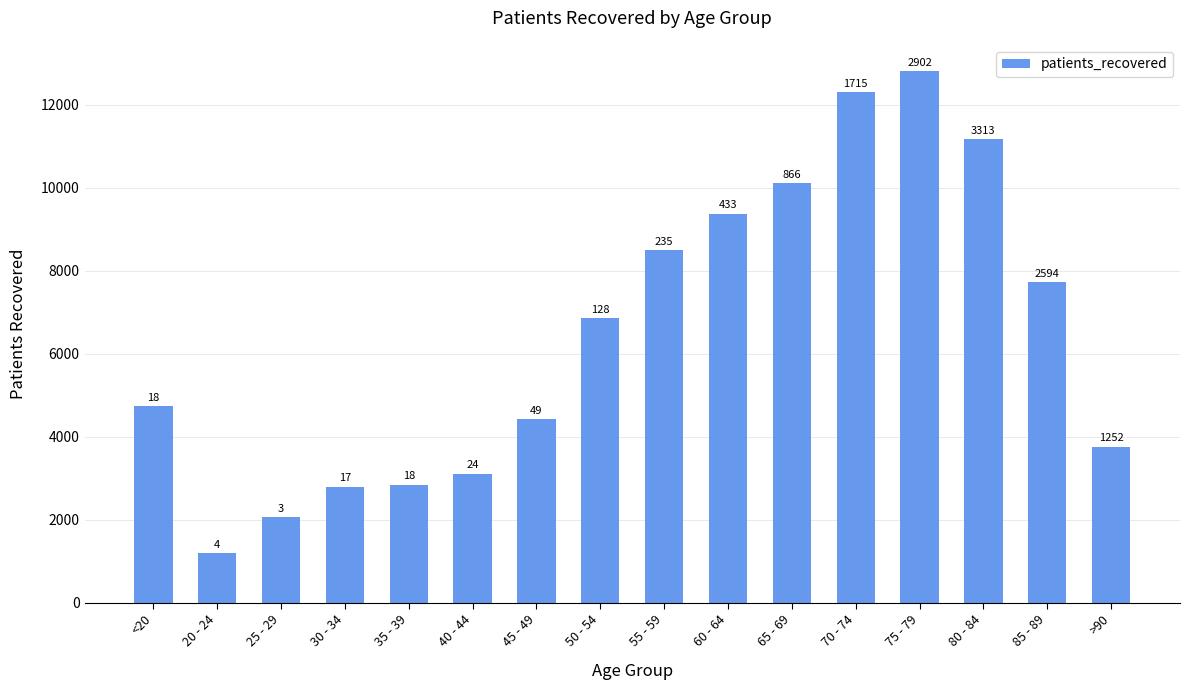

How many bars are there in total?

16